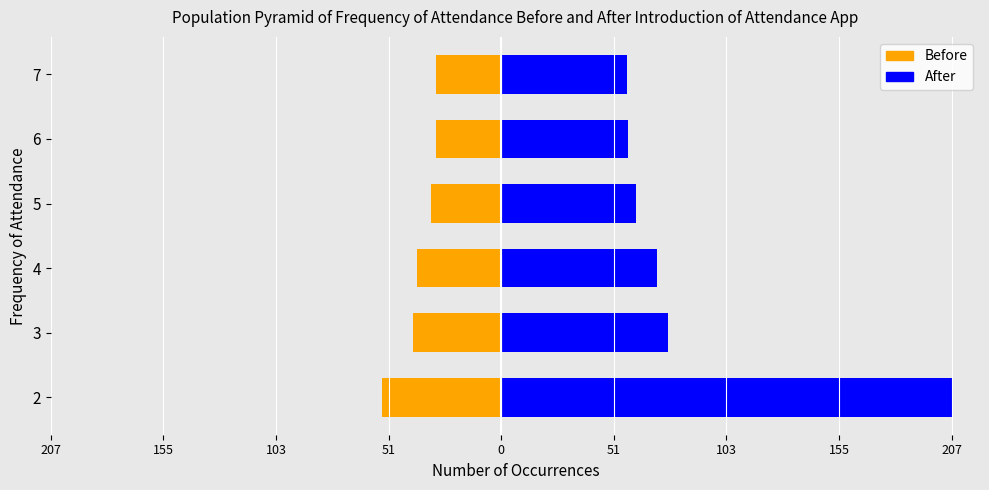

The value of After at 6 is 25.9. True or false?

False